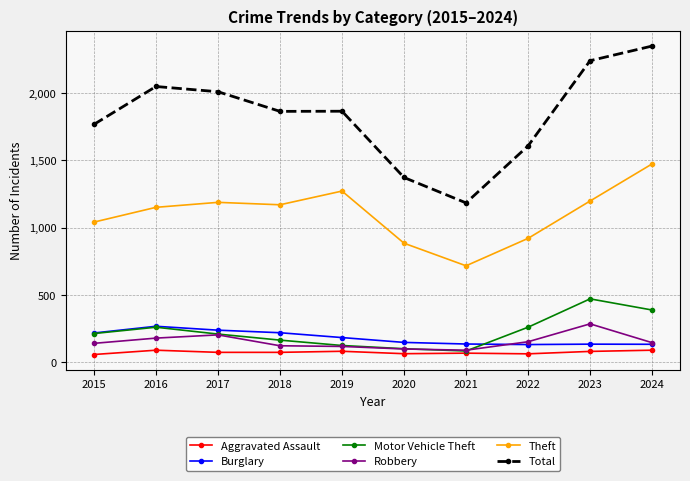

True or false: Total and Motor Vehicle Theft cross at least once.

False